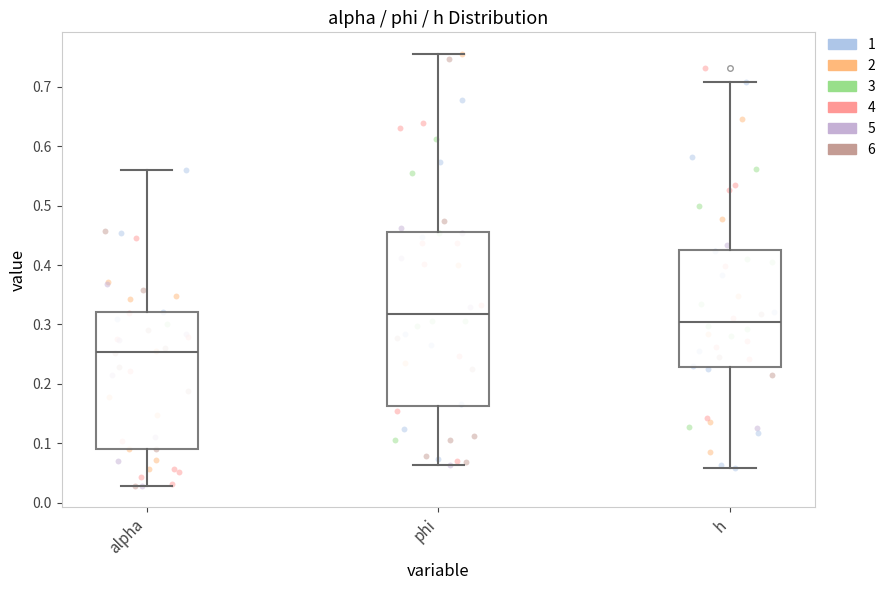

Reading left to right, transcribe this box plot: for each box, give where its median line is, the range the box spans, and where its two whiskers end, as read against the y-axis. The values are not printed on the chart, so give them approximately, as read against the axis.

alpha: median 0.25, box 0.09 to 0.32, whiskers 0.03 to 0.56
phi: median 0.32, box 0.16 to 0.46, whiskers 0.06 to 0.76
h: median 0.30, box 0.23 to 0.43, whiskers 0.06 to 0.71